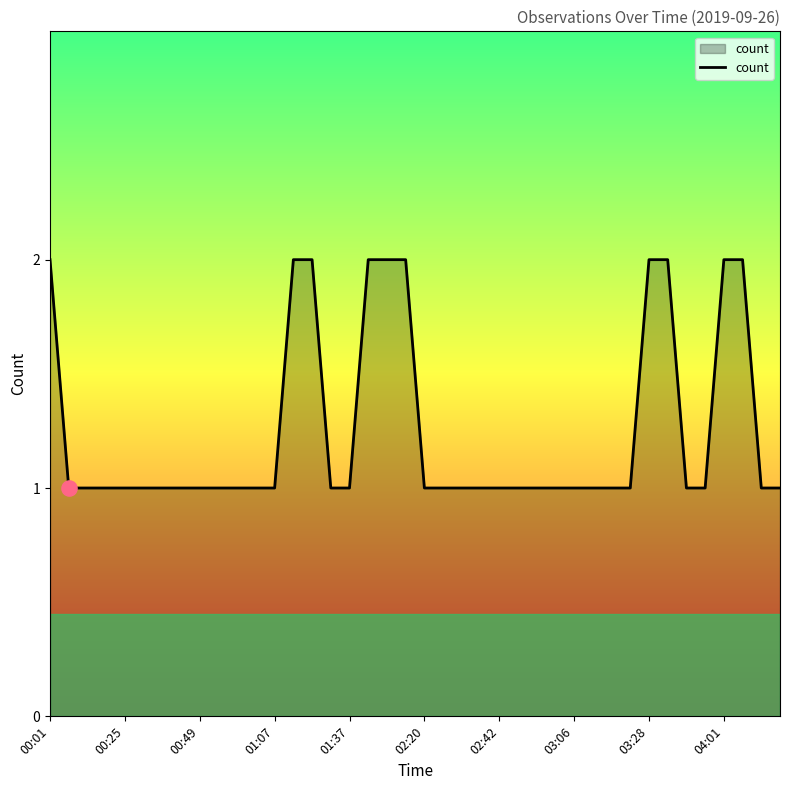

How many lines are shown in the chart?

1